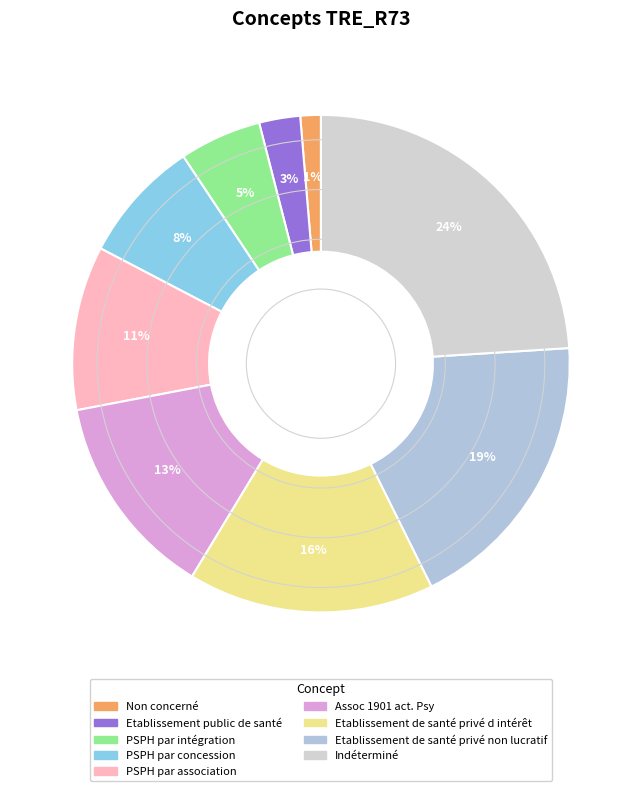

To the nearest percent, what is the difference between the largest and smallest slice percentages?

23%